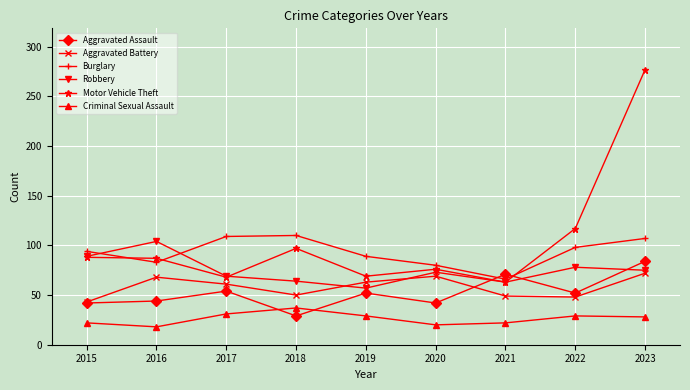

What is the difference between the second highest and minimum values in the Aggravated Assault series?

42